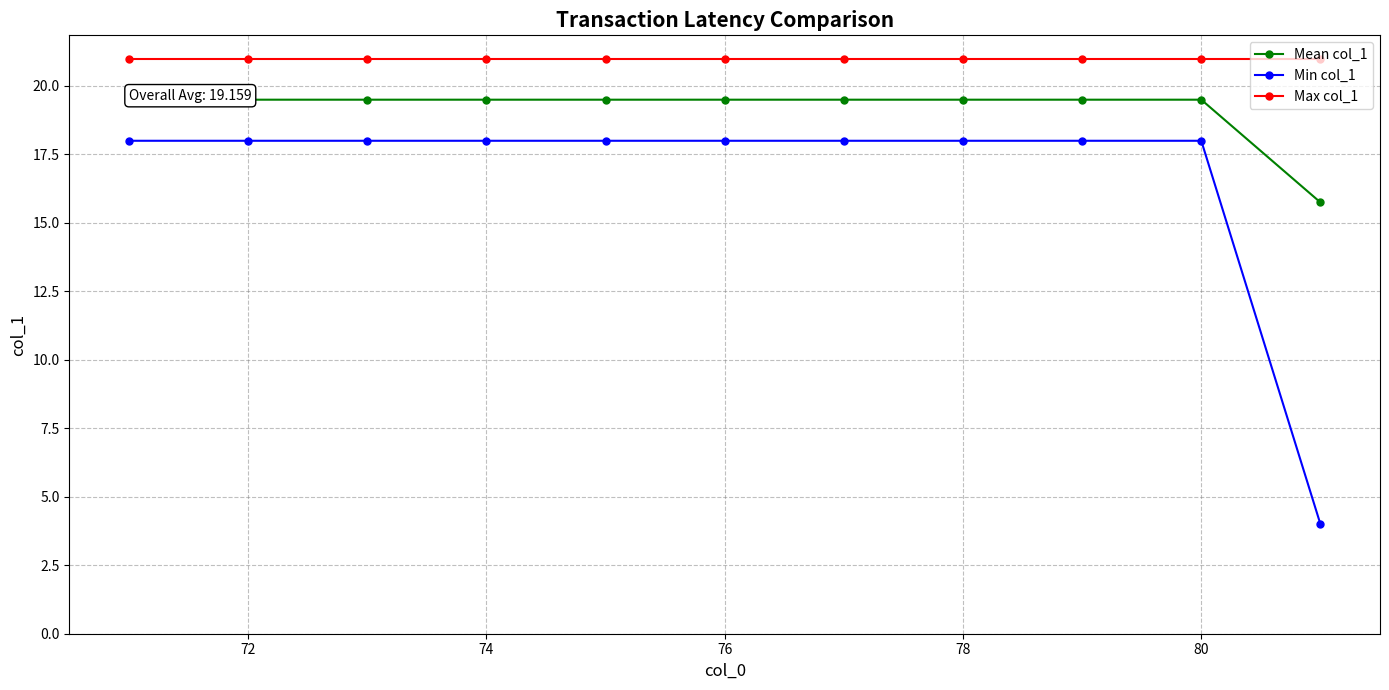

What is the smallest value displayed?

4.0